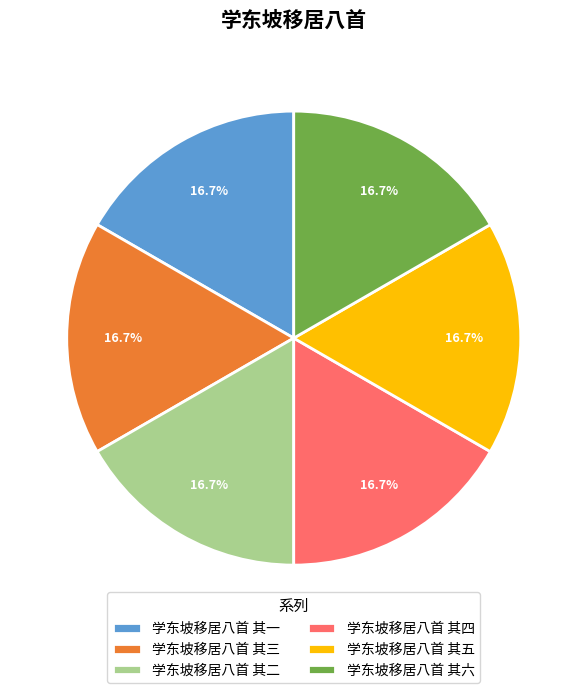

Is it true that 学东坡移居八首 其二 is 17% of the pie?

True